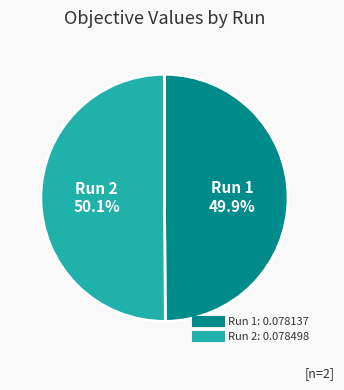

To the nearest percent, what portion does Run 2 represent?

50%